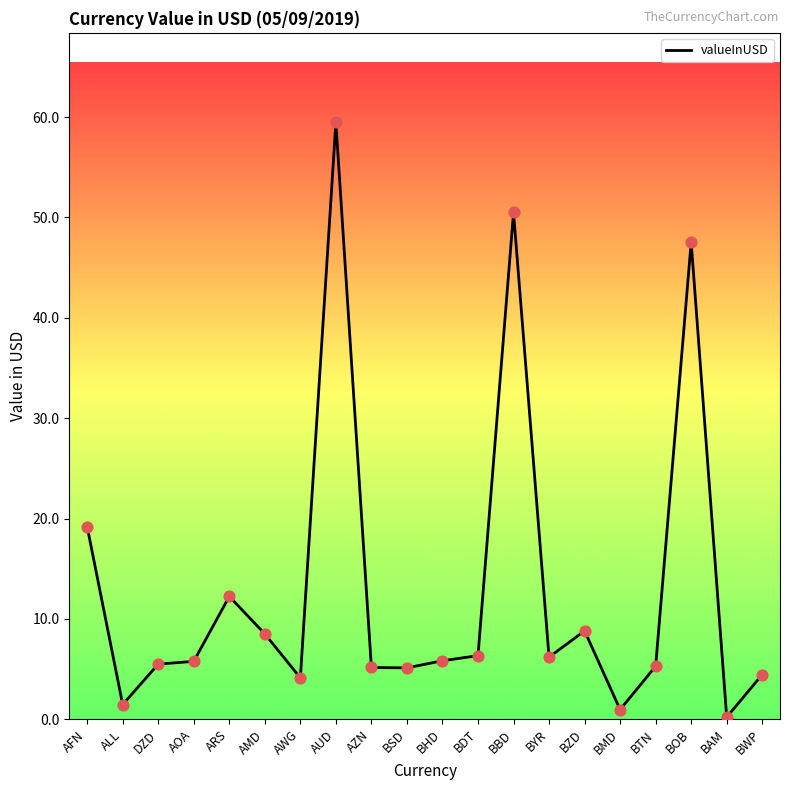

Which has a higher value, AUD or BHD?

AUD